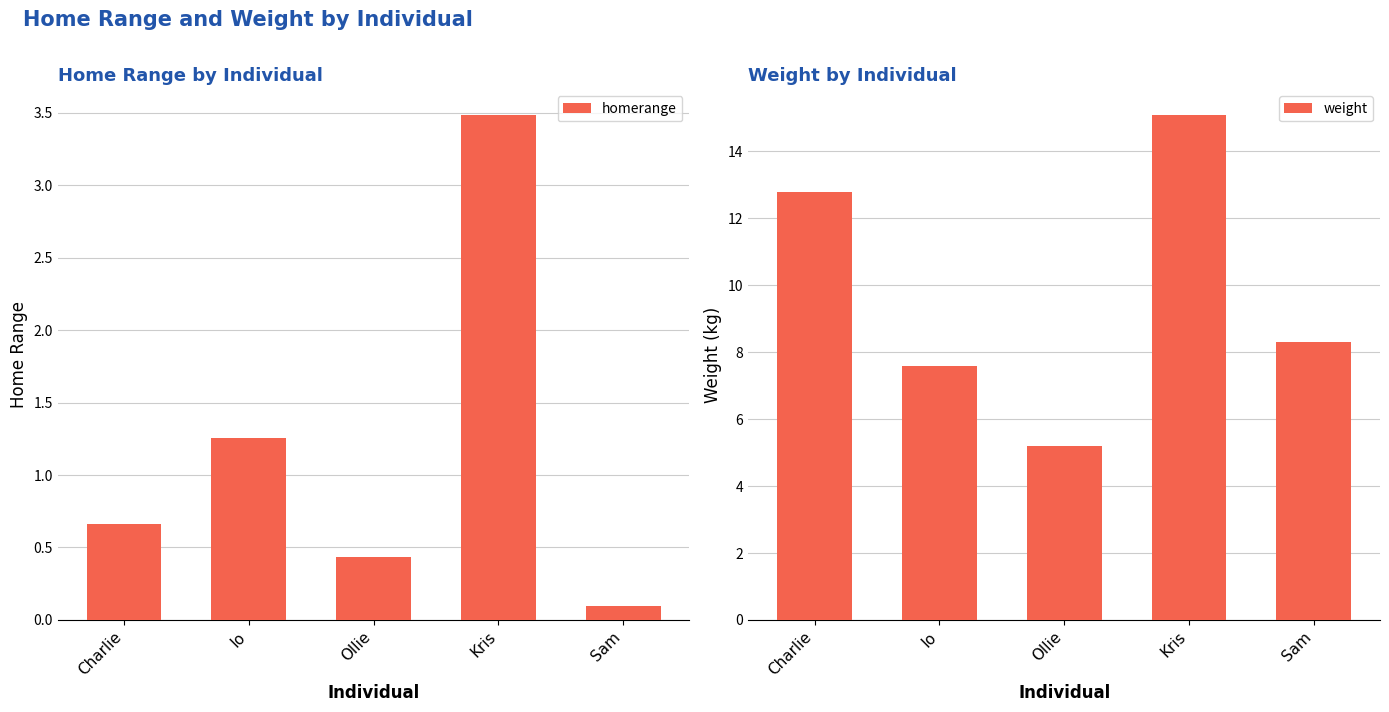

At how many categories does at least one series exceed 11?

2